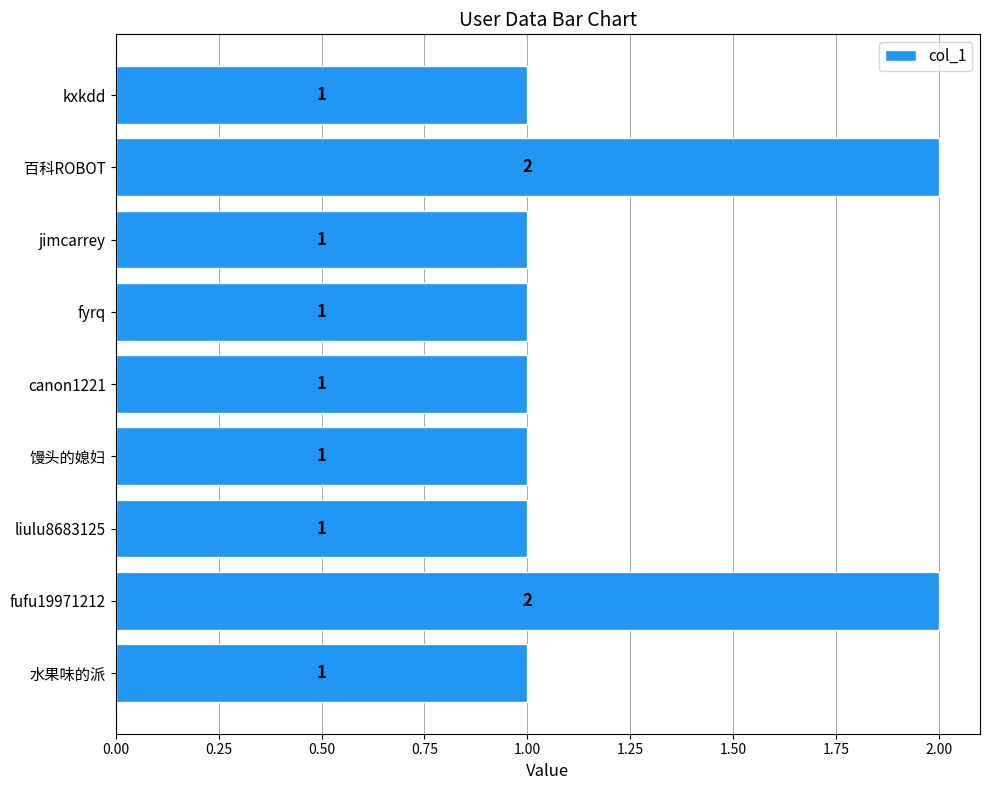

True or false: the data shows 2 at fufu19971212.

True